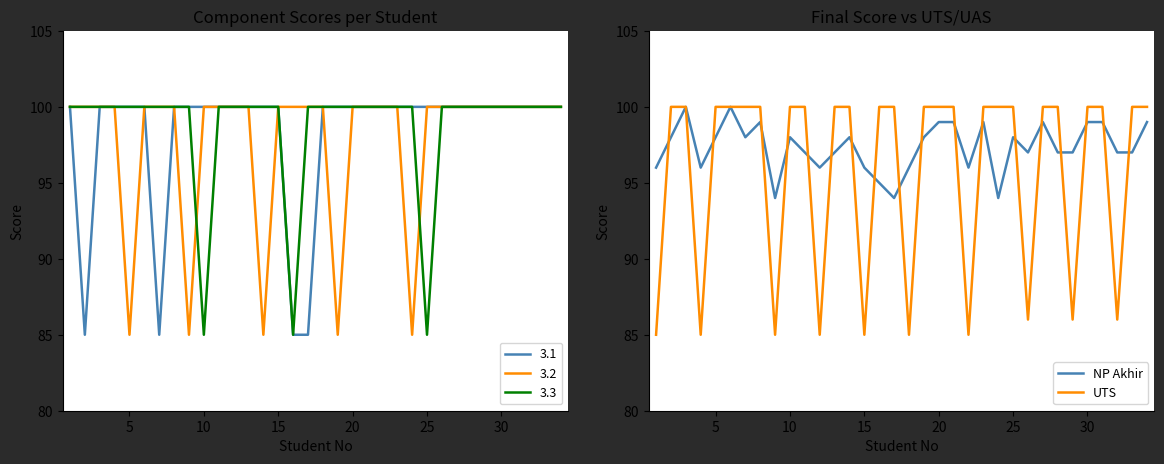

Rank the series by their average value, from highest to lowest.

NP Akhir, UTS